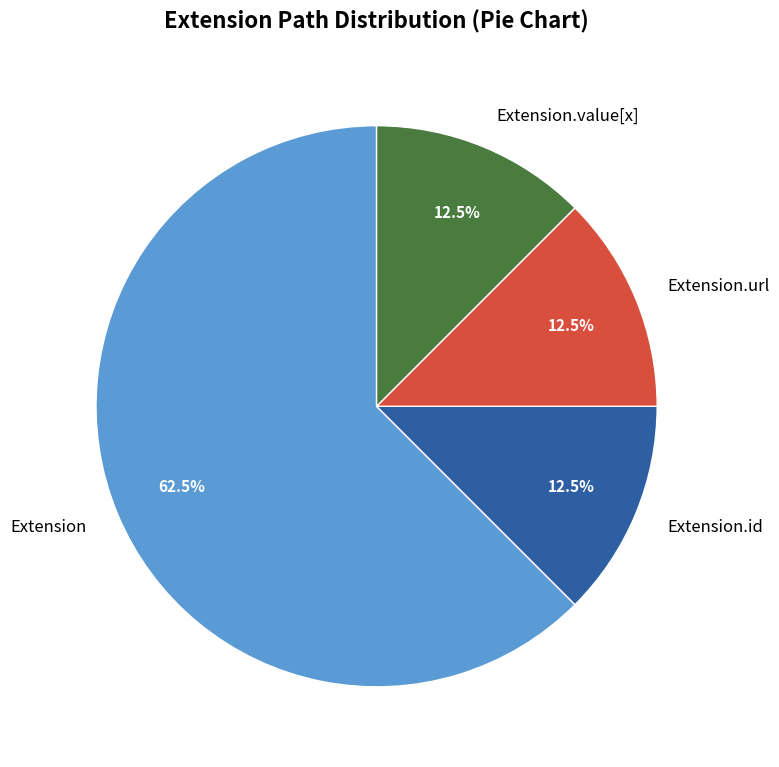

True or false: Extension accounts for 12% of the total.

False